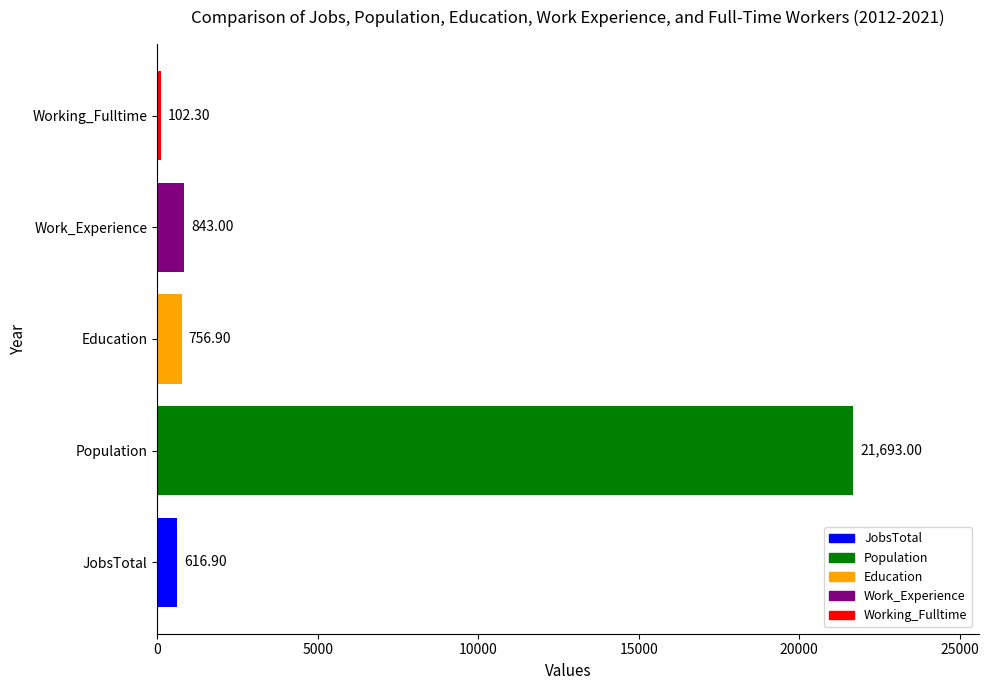

Which category has the lowest value across all series?

Working_Fulltime